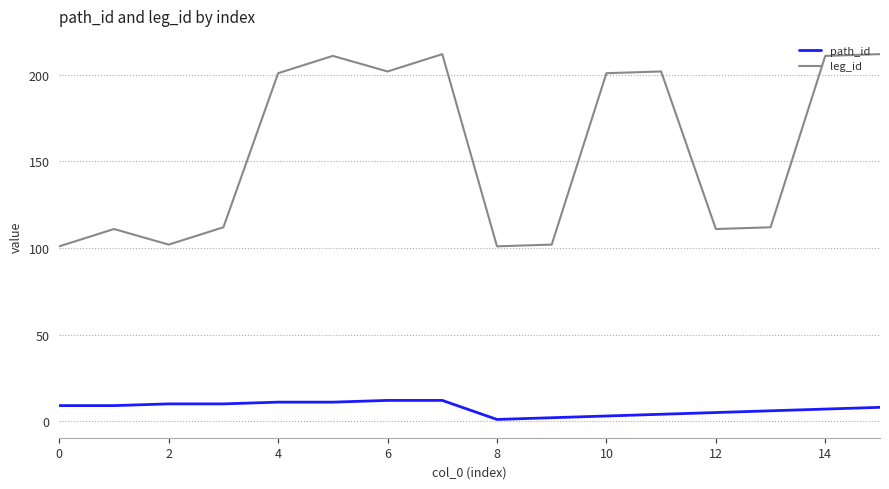

Which series has the widest spread of values?

leg_id